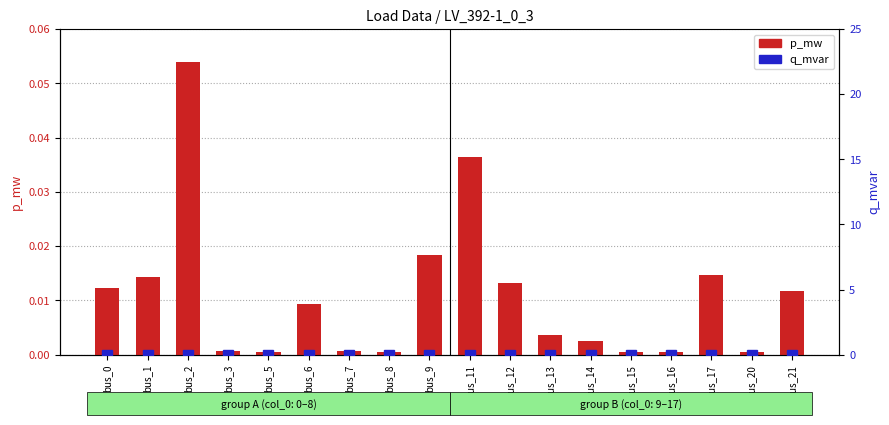

What are all the series names shown in the legend?

p_mw, q_mvar